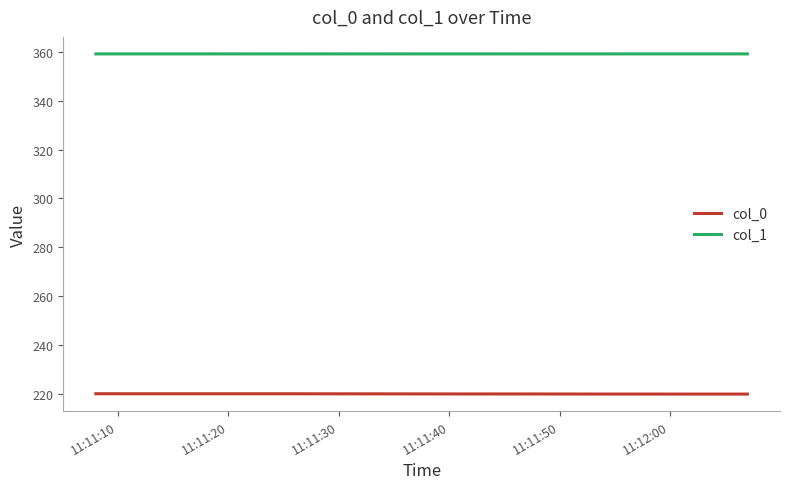

What is the difference between the maximum and second lowest values in the col_0 series?

0.1